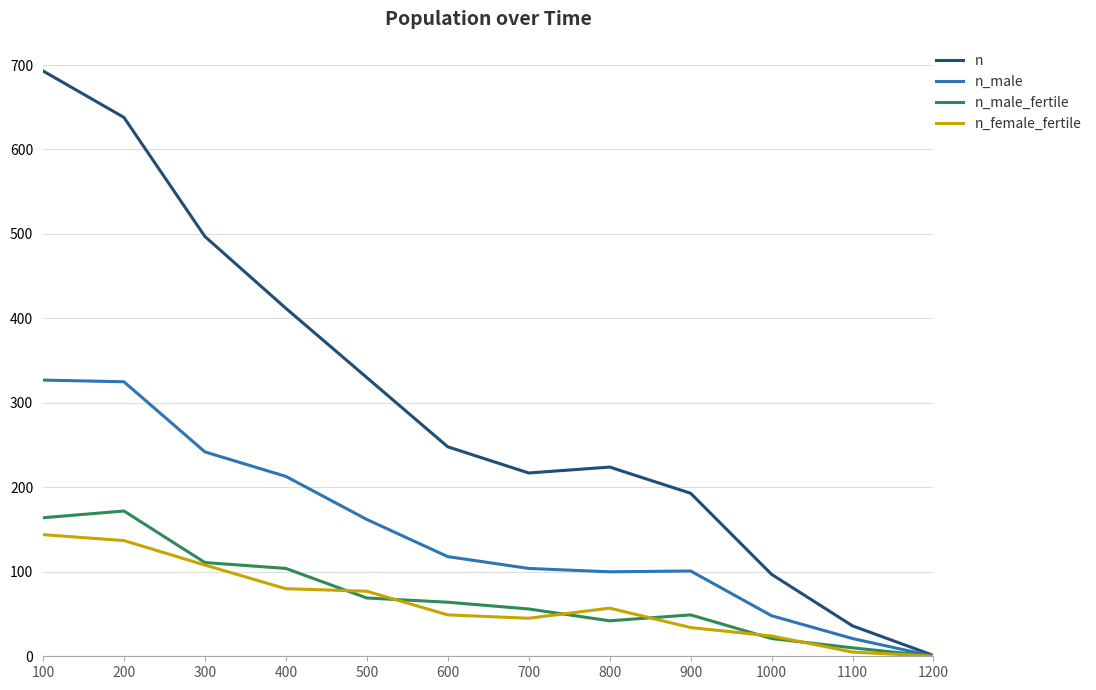

The value of n at 700 is 217. True or false?

True